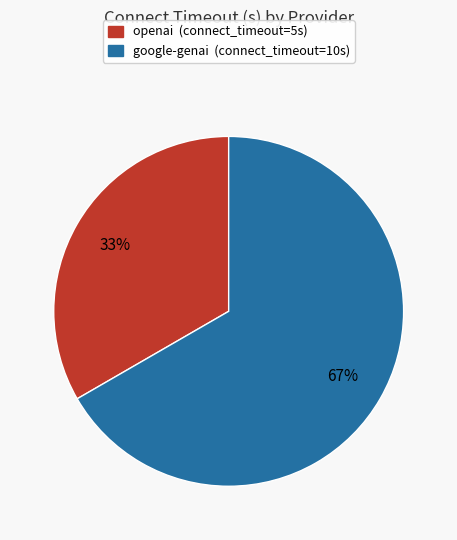

Which slice is the largest?

google-genai